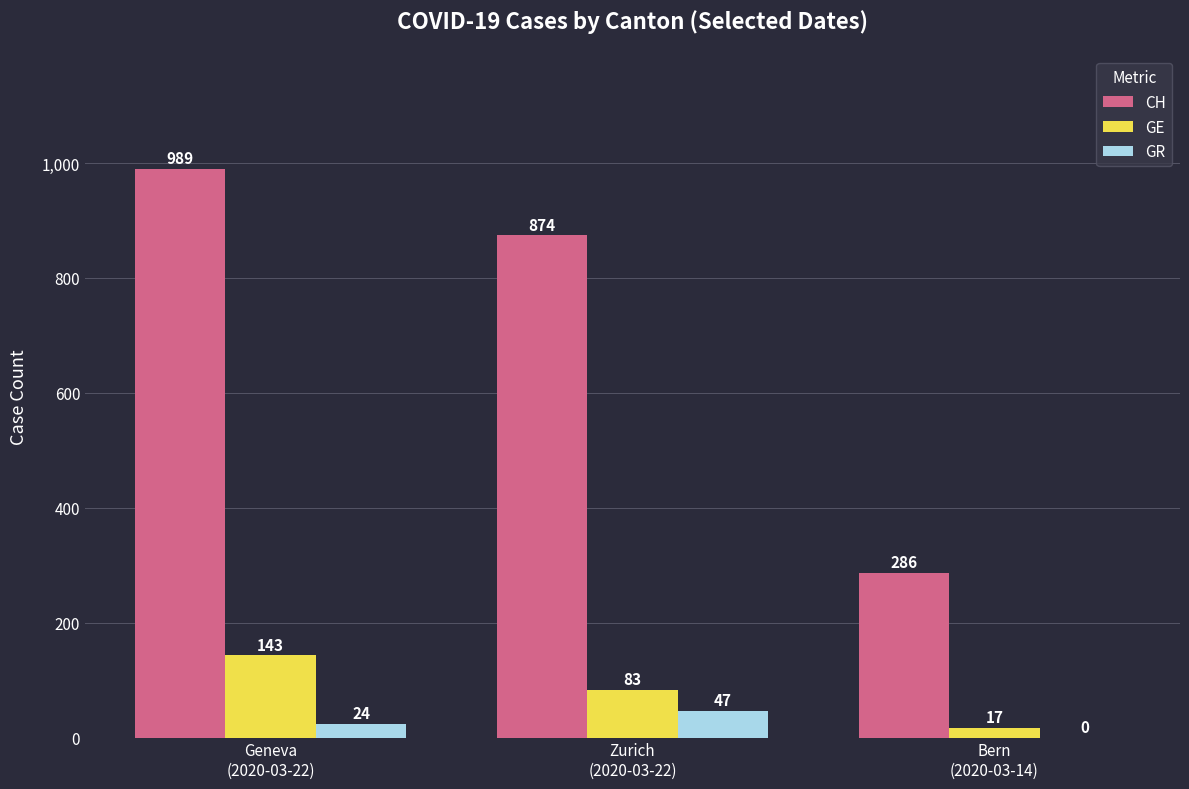

What is the highest value of the GE series?

143